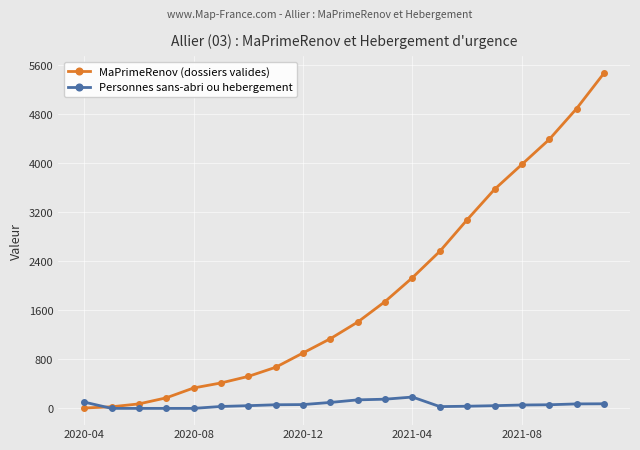

What are all the series names shown in the legend?

MaPrimeRenov (dossiers valides), Personnes sans-abri ou hebergement